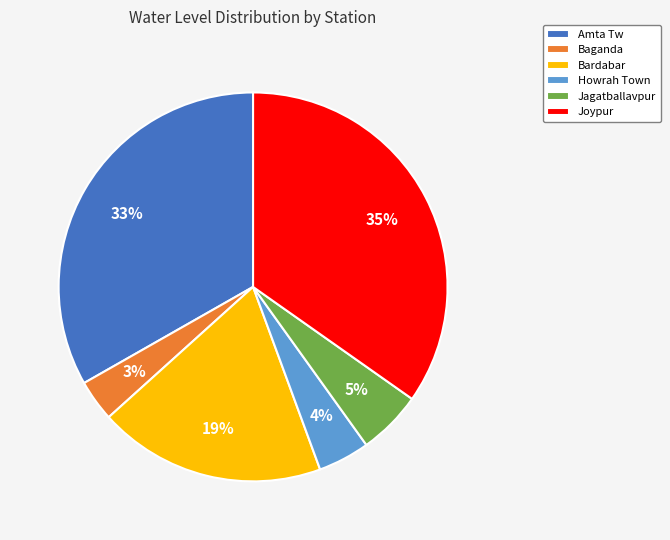

To the nearest percent, what percentage of the pie is Bardabar?

19%